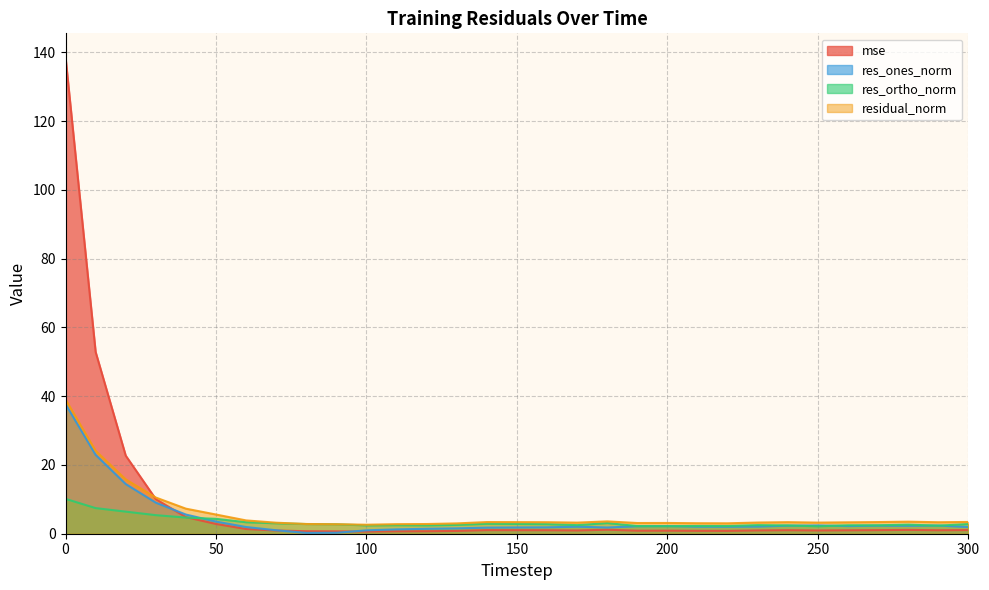

What is the difference between the second highest and minimum values in the residual_norm series?

21.5